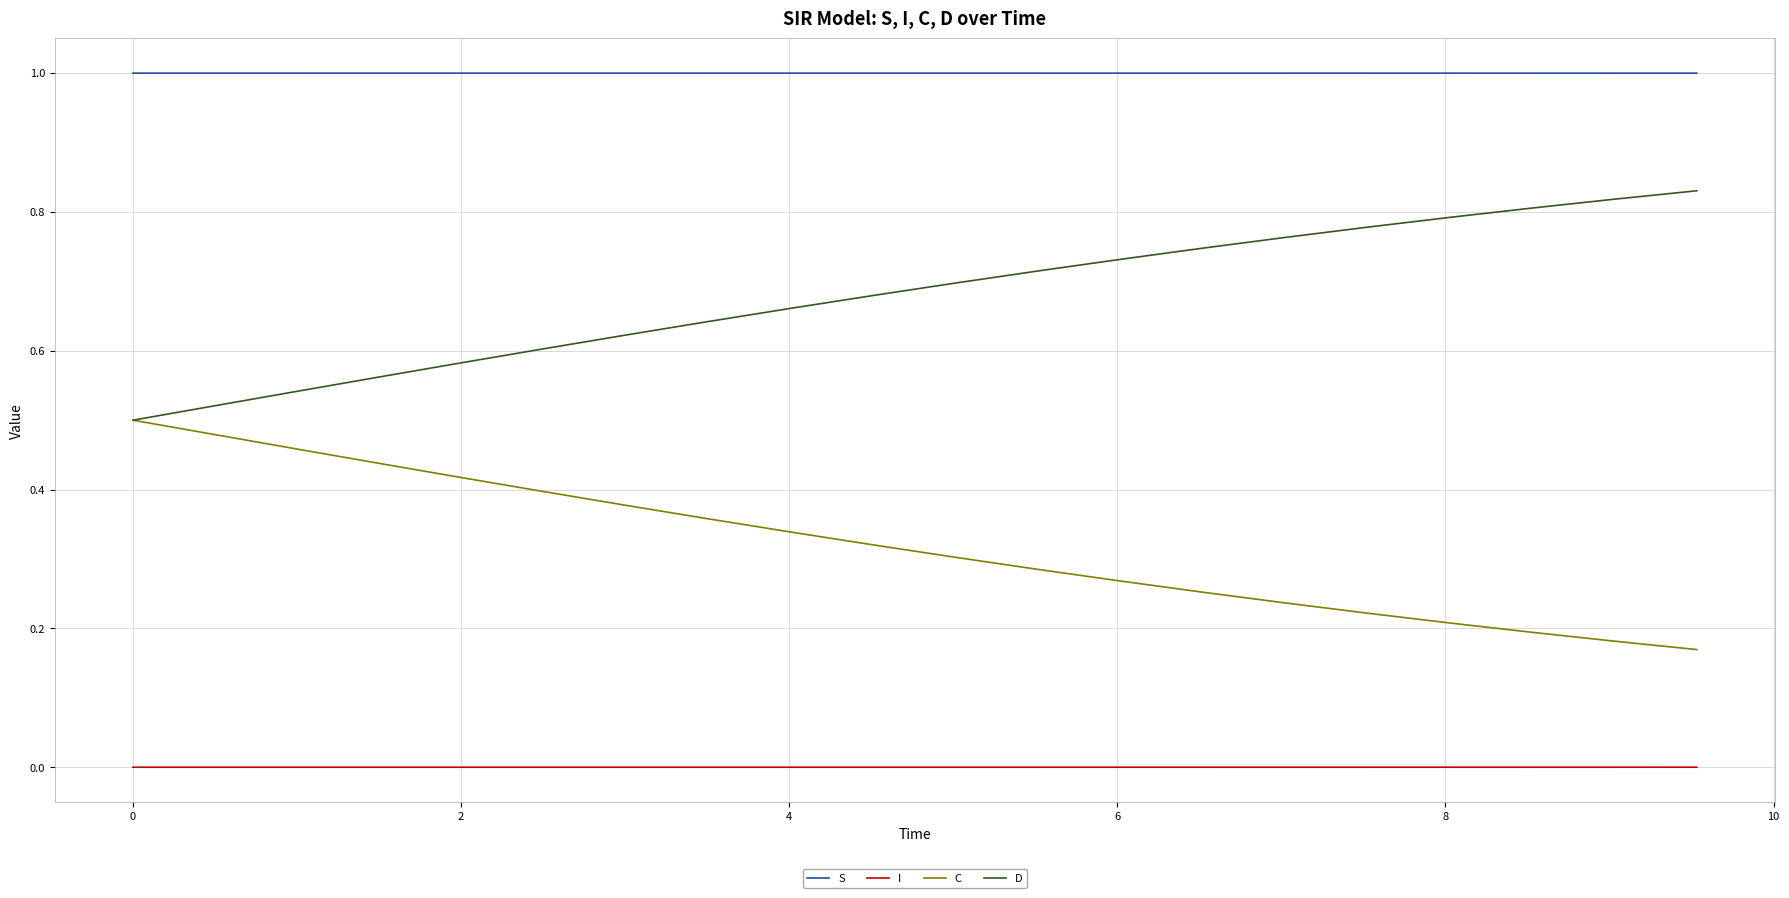

True or false: I and C cross at least once.

False